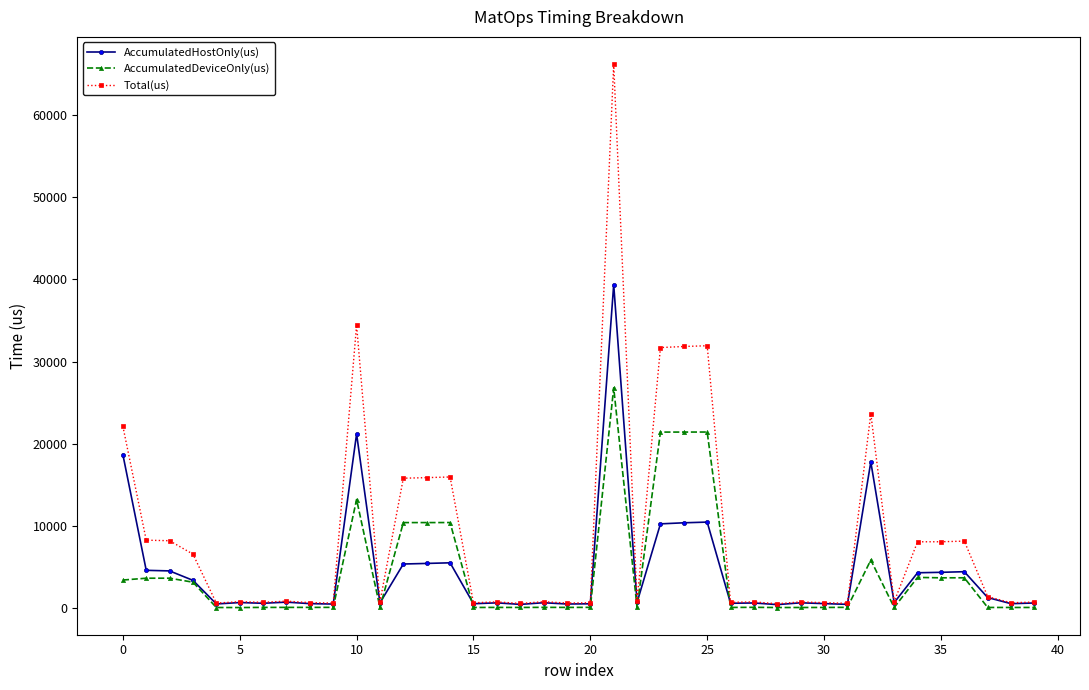

Which series has the widest spread of values?

Total(us)